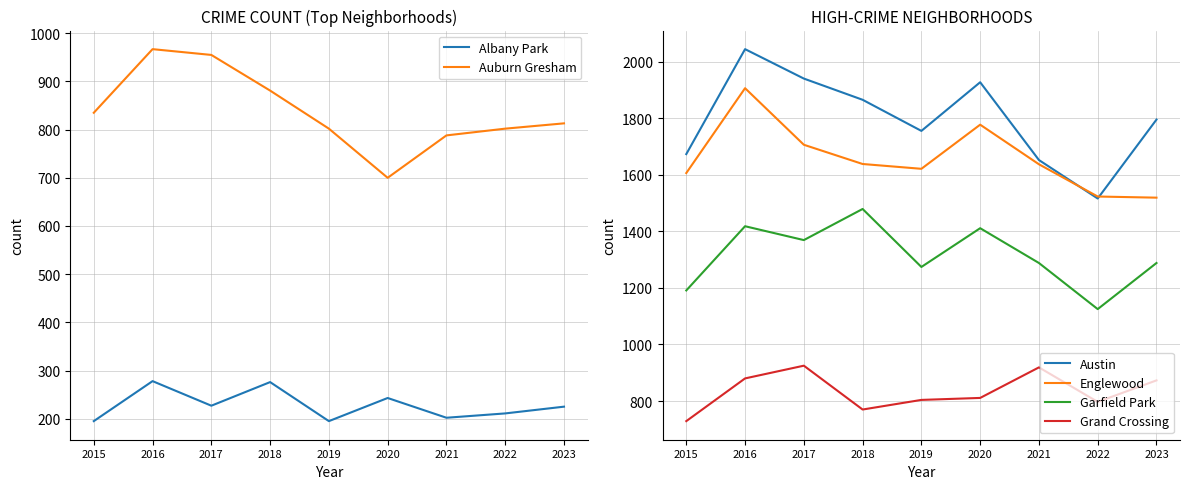

The Austin series shows 1516 at 2022. True or false?

True